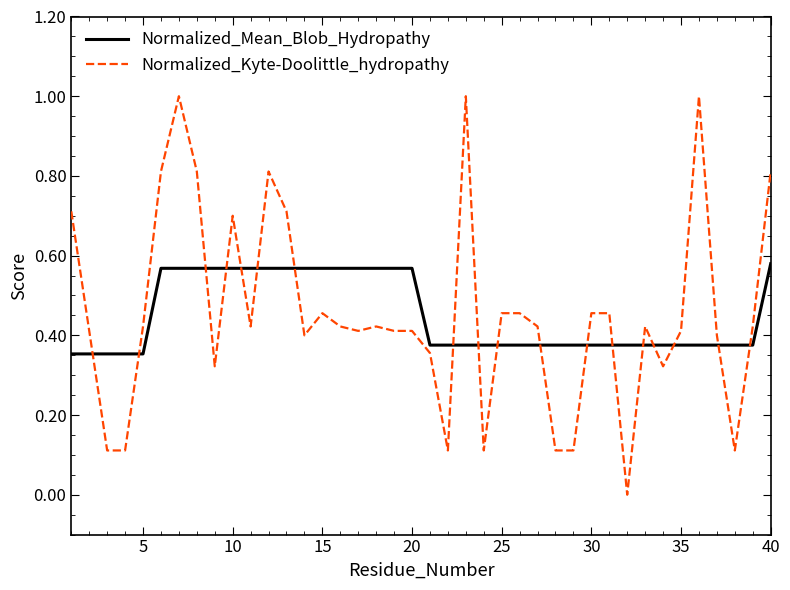

What are all the series names shown in the legend?

Normalized_Mean_Blob_Hydropathy, Normalized_Kyte-Doolittle_hydropathy